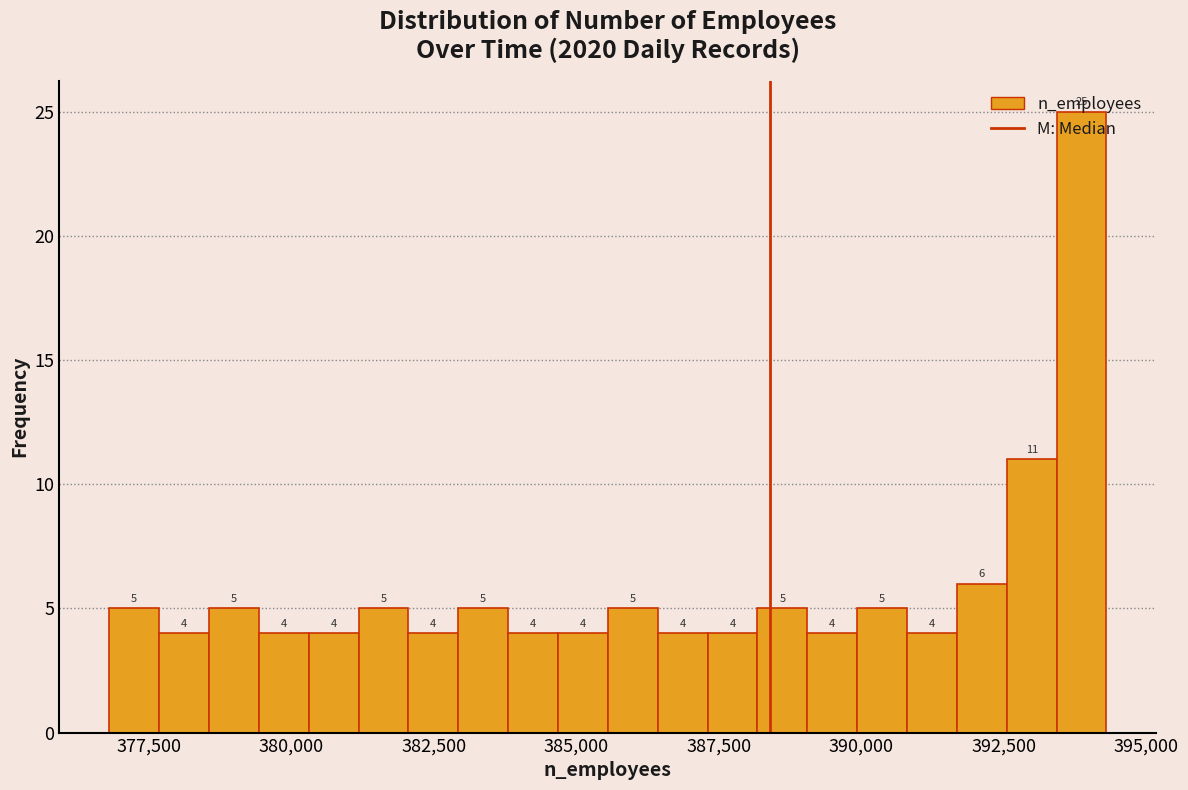

Read against the x-axis, roughly where is the centre of the tallest bar?

394000